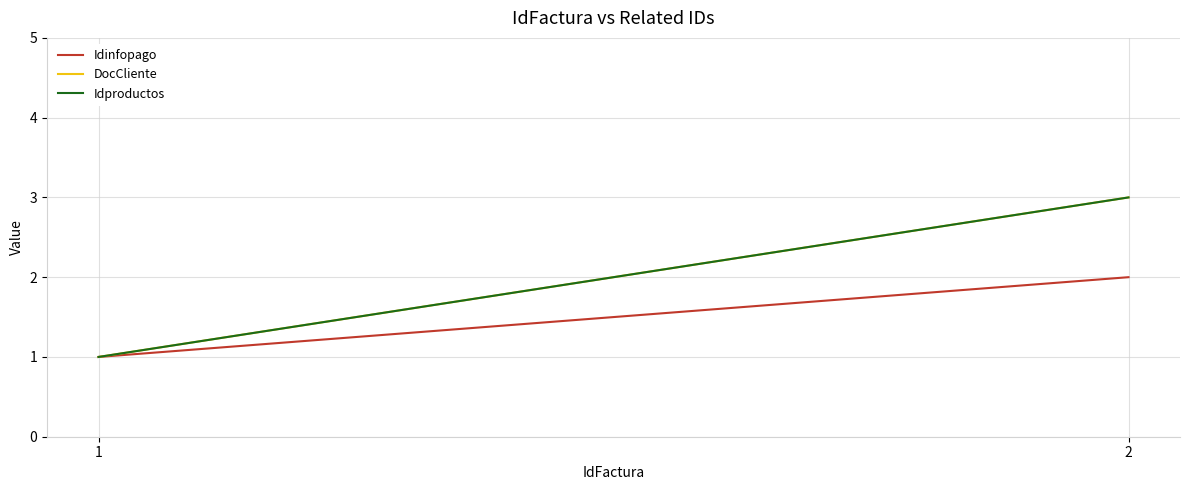

What is the value of the DocCliente point at the 1st from the left?

1